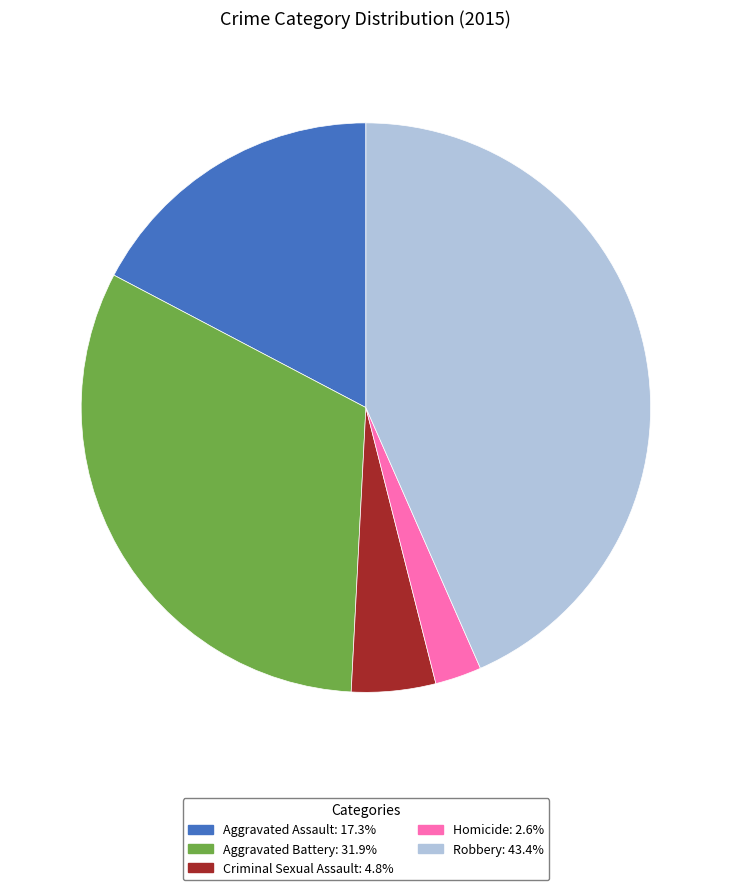

Count the number of slices in the pie.

5